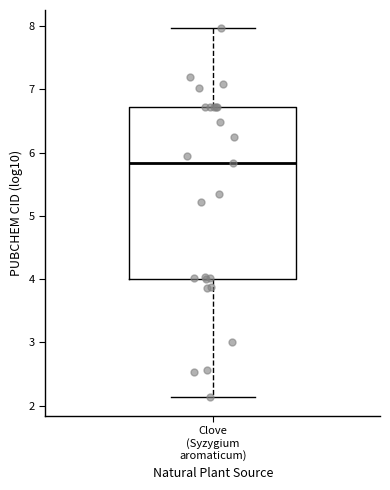

Read this box plot against the y-axis: the position of the median line, the range covered by the box, and the ends of both whiskers. The values are not printed on the chart, so give them approximately, as read against the axis.

median 5.8, box 4.0 to 6.7, whiskers 2.1 to 8.0